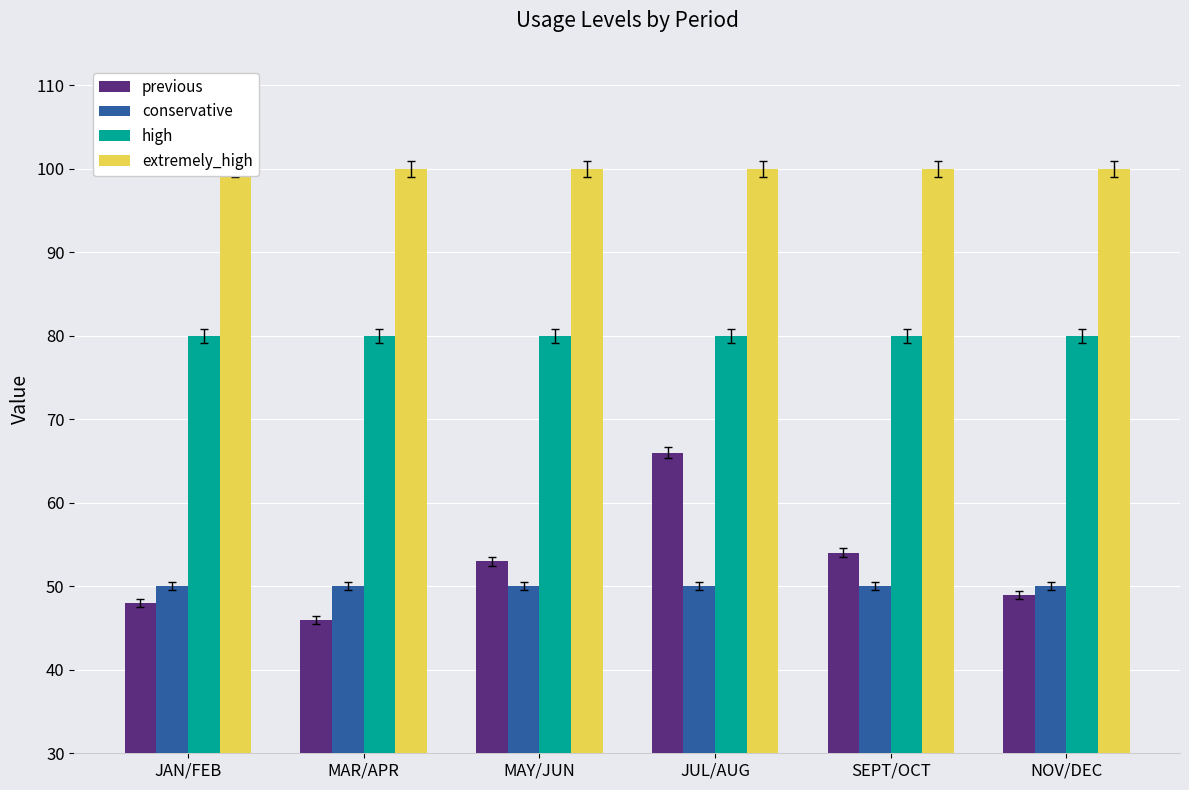

Between NOV/DEC and SEPT/OCT, which is larger?

SEPT/OCT